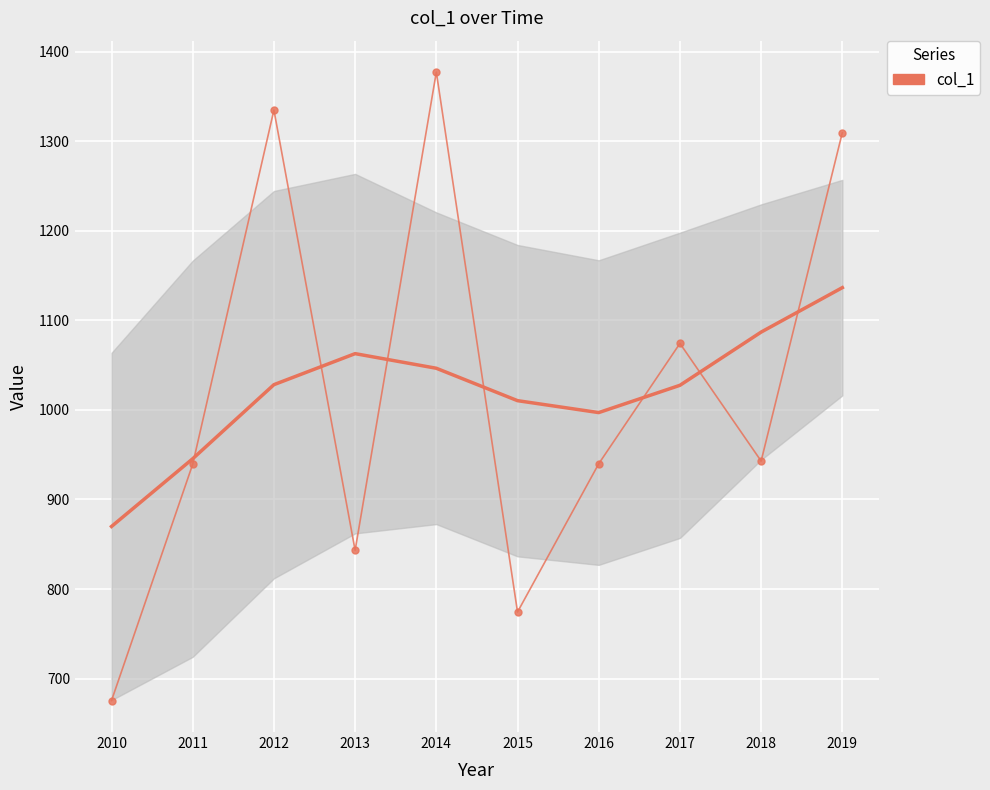

The value at 2011 is 939.4. True or false?

True